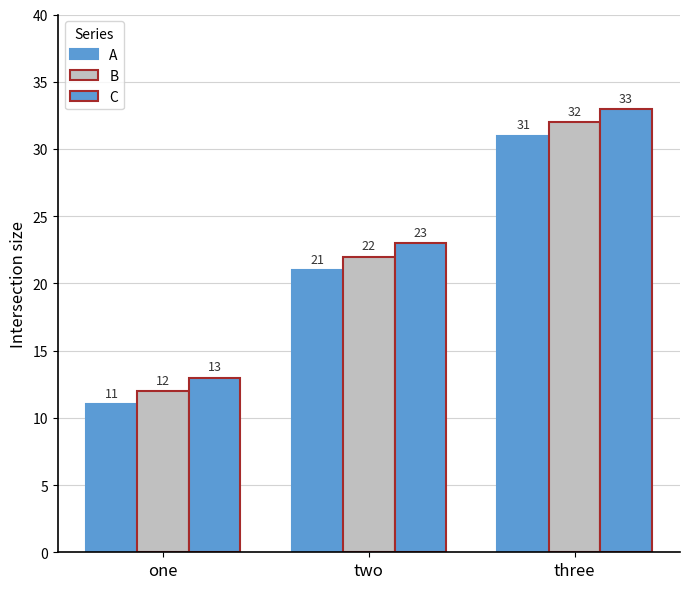

Rank the categories by A value from lowest to highest.

one, two, three